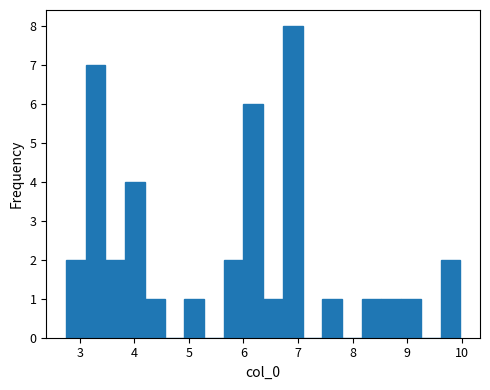

Around what value on the x-axis is the tallest bar? Give the approximate position of its centre, as read against the axis.

6.9